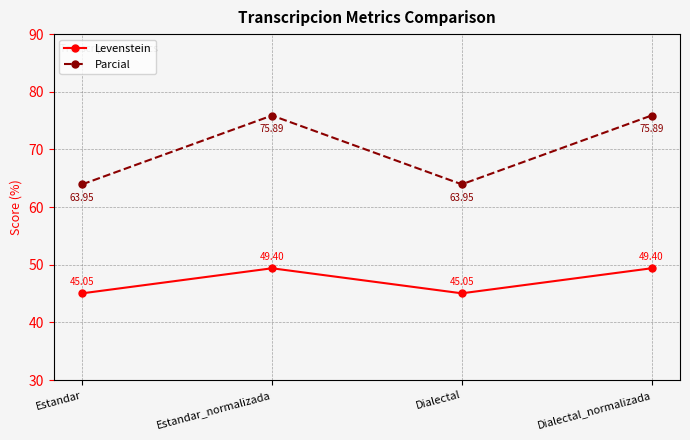

What is the spread (max minus min) of values at Dialectal_normalizada?

26.5